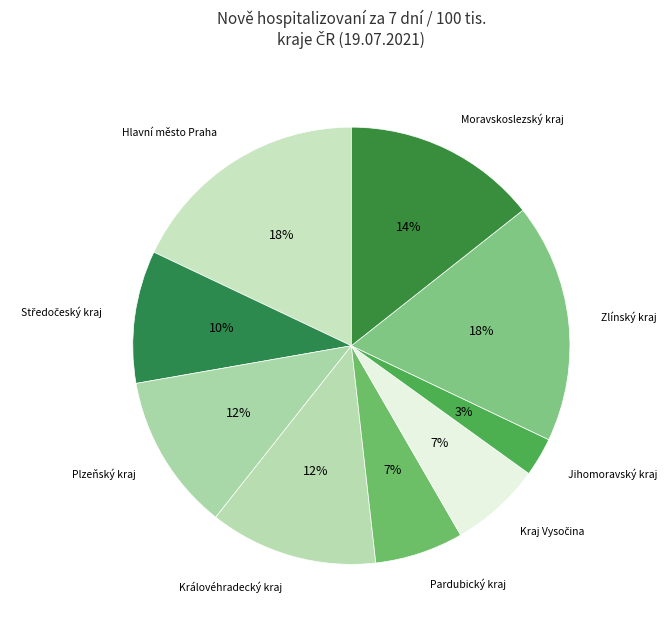

Count the number of slices in the pie.

9